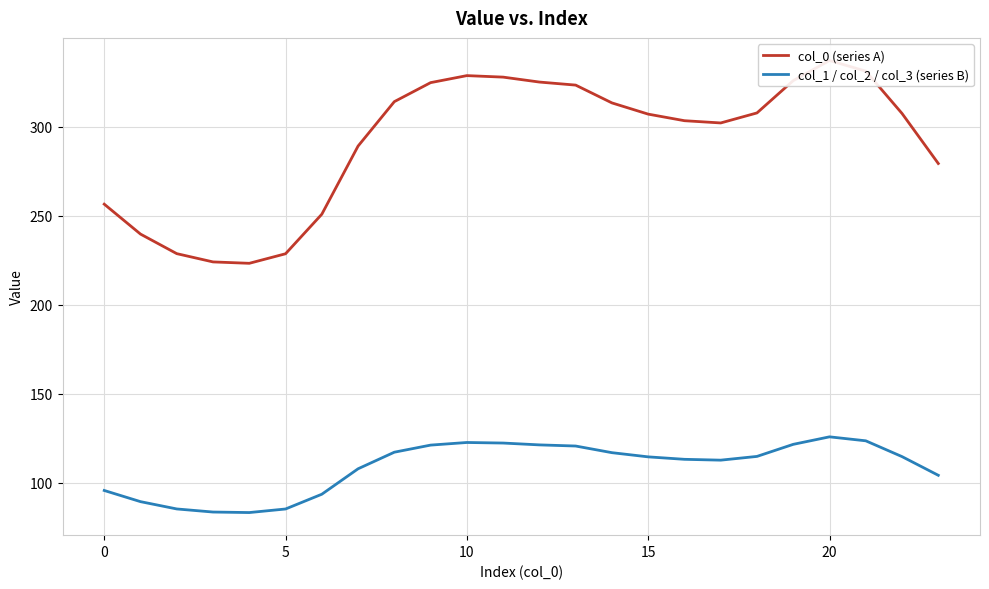

The col_1 / col_2 / col_3 (series B) series shows 41.8 at 0. True or false?

False